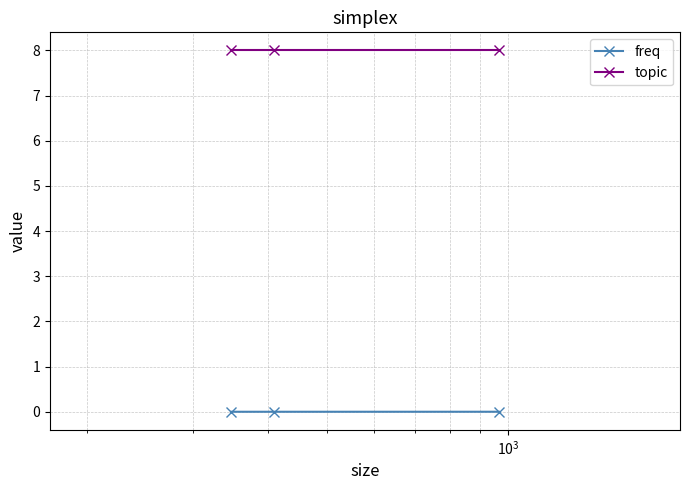

List the series in order of their peak value, highest first.

topic, freq